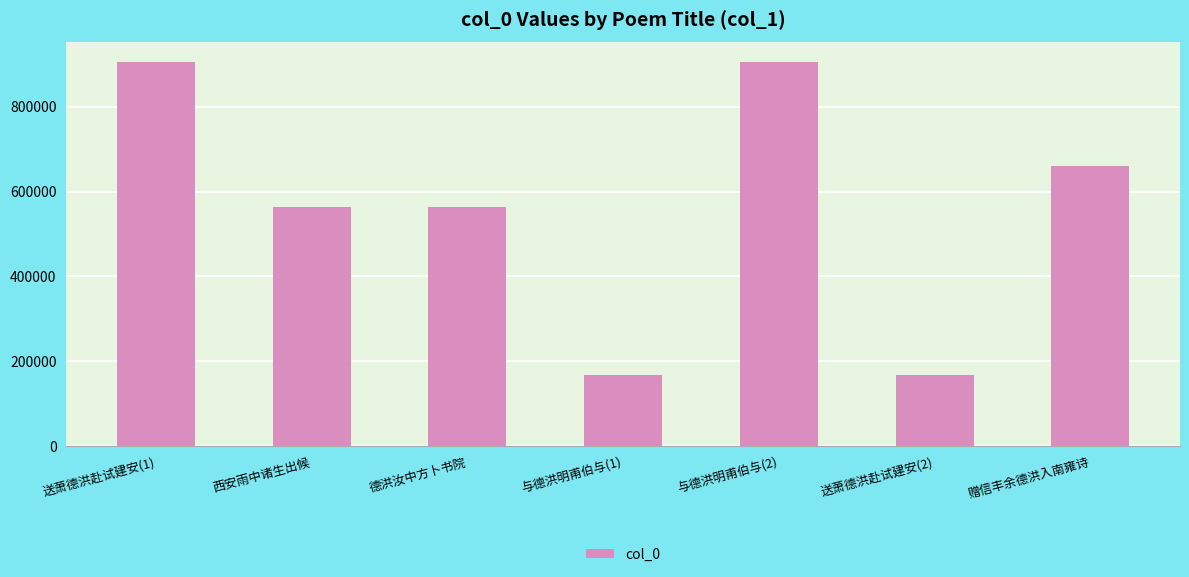

The value at 赠信丰余德洪入南雍诗 is 659322. True or false?

True